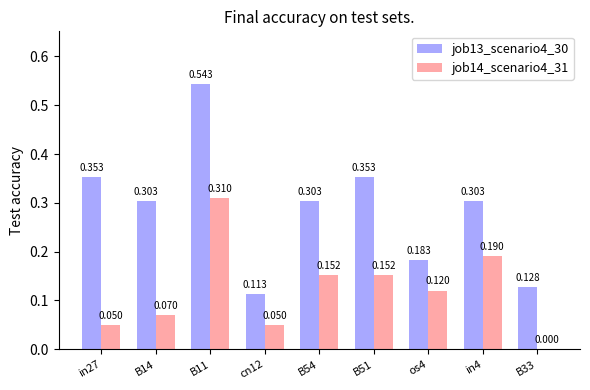

How many distinct data groups are displayed?

2